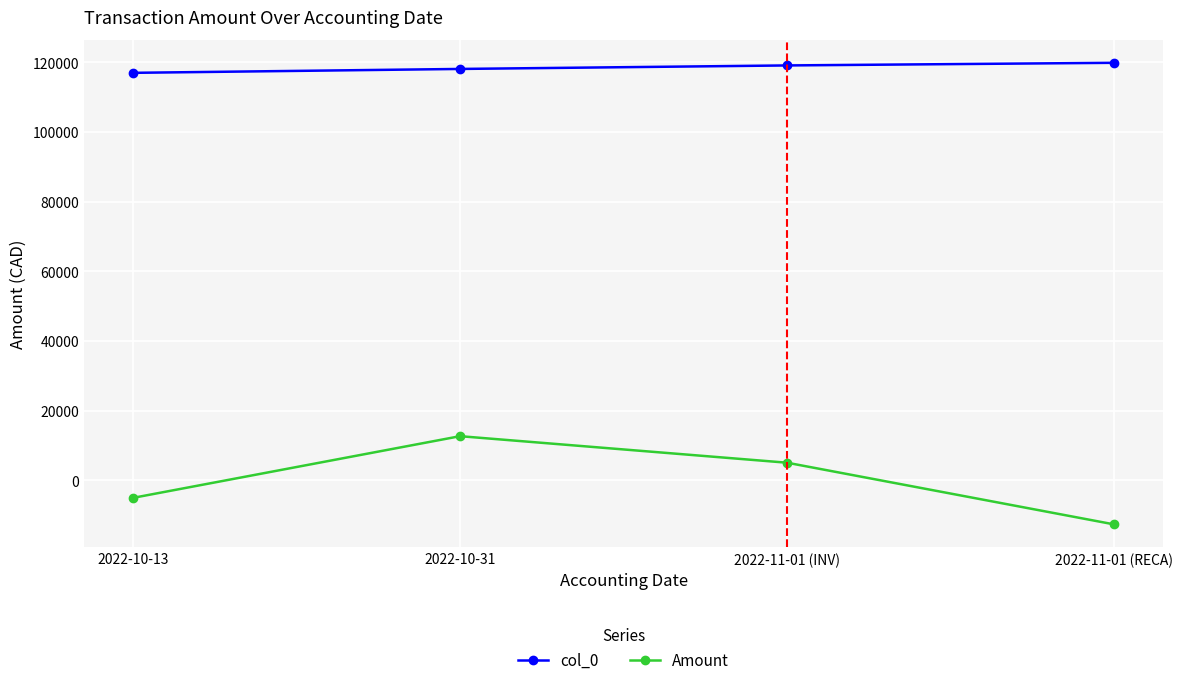

In Amount, how many points are higher than both neighbors (excluding endpoints)?

1